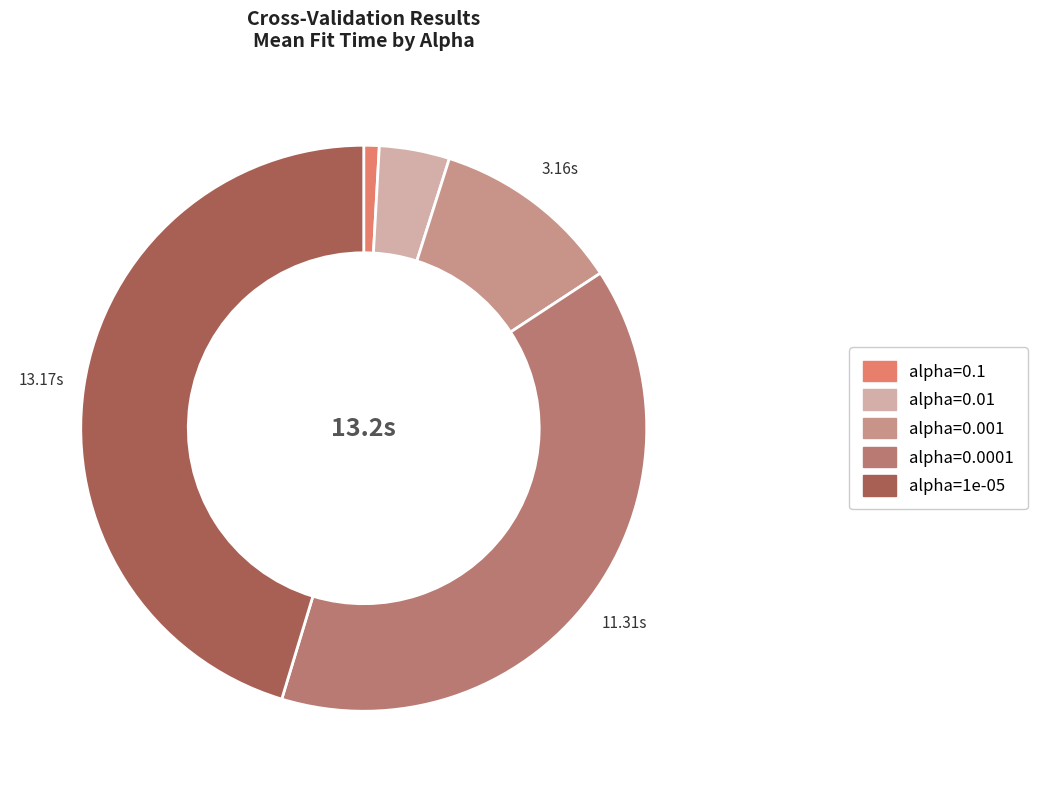

Which slice is the smallest?

alpha=0.1